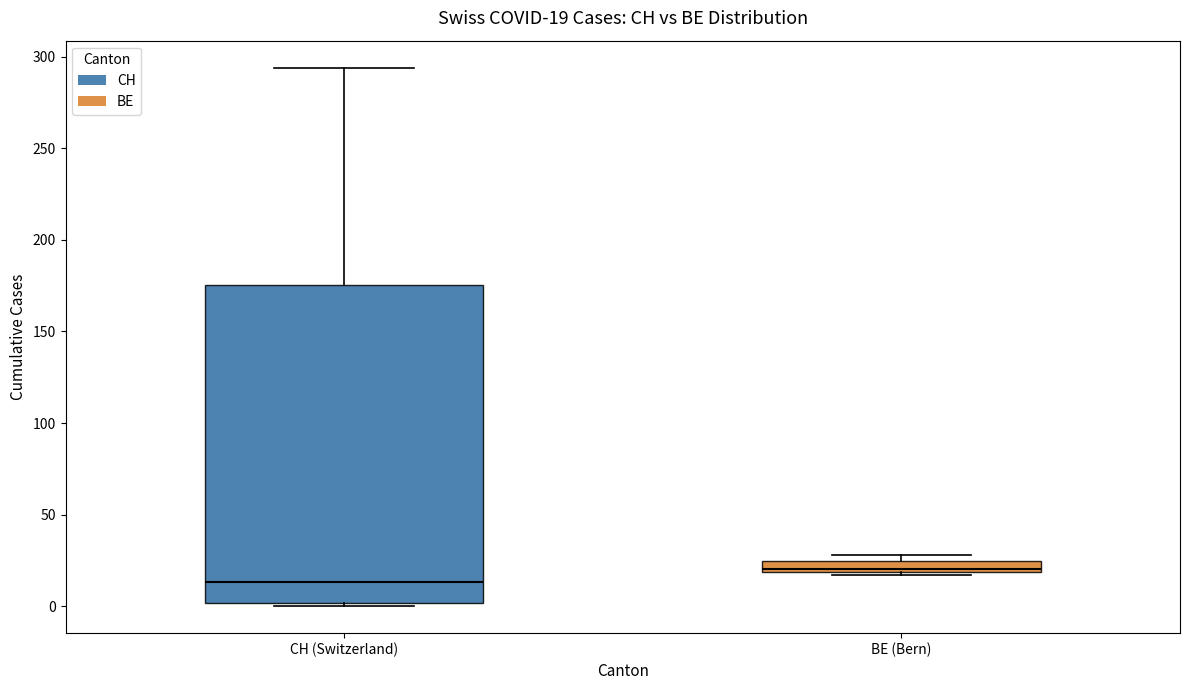

Comparing the boxes themselves (not the whiskers), which one is the tallest?

CH (Switzerland)